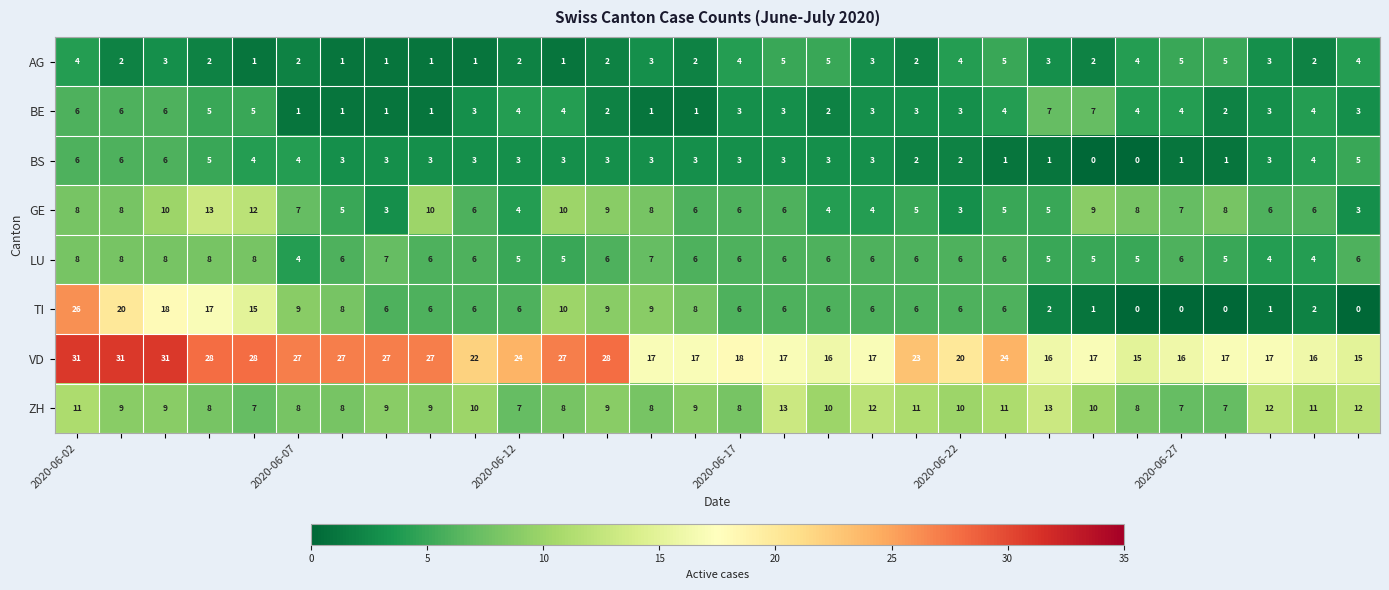

At how many categories does at least one series exceed 4?

30